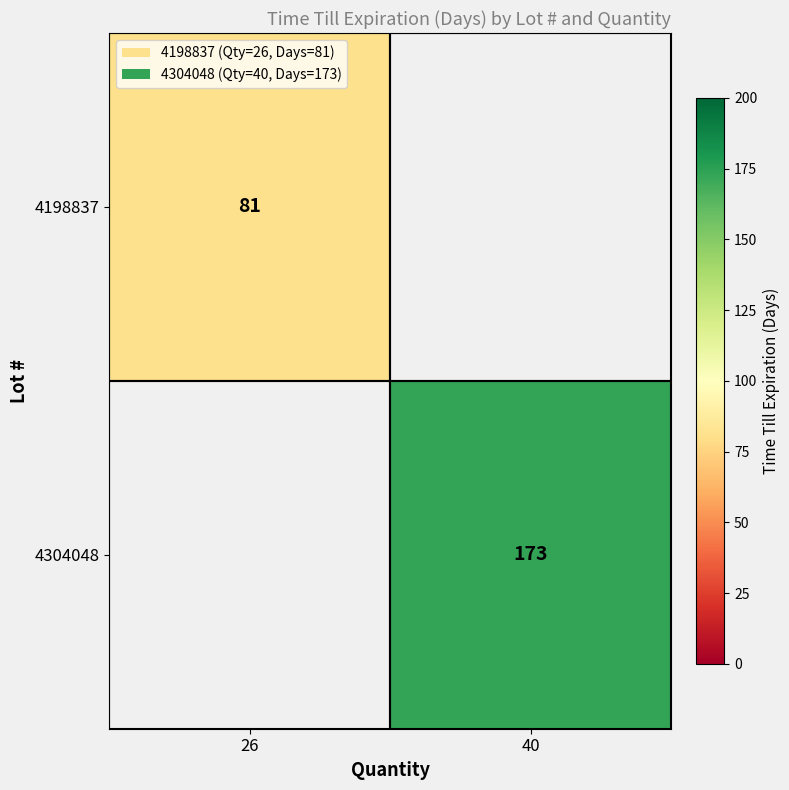

True or false: 4304048 has a value of 173 at 40.

True